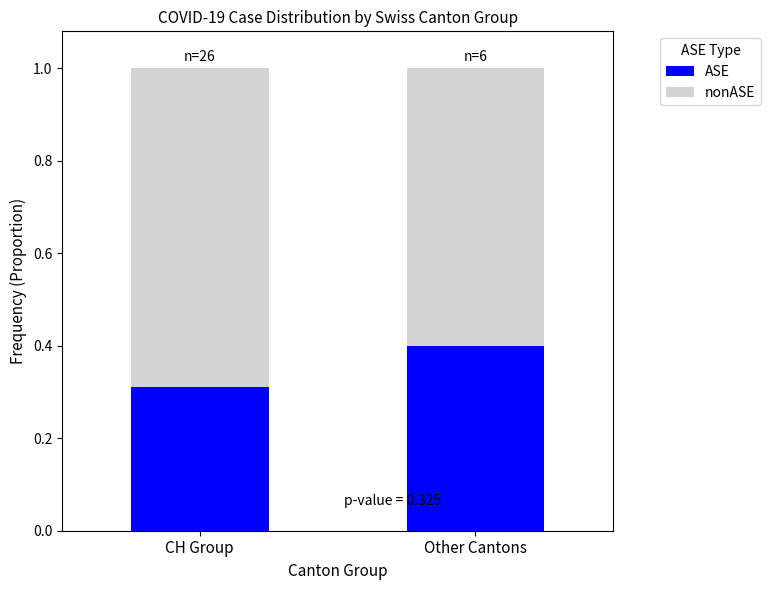

What is the total value across all series at Other Cantons?

1.0